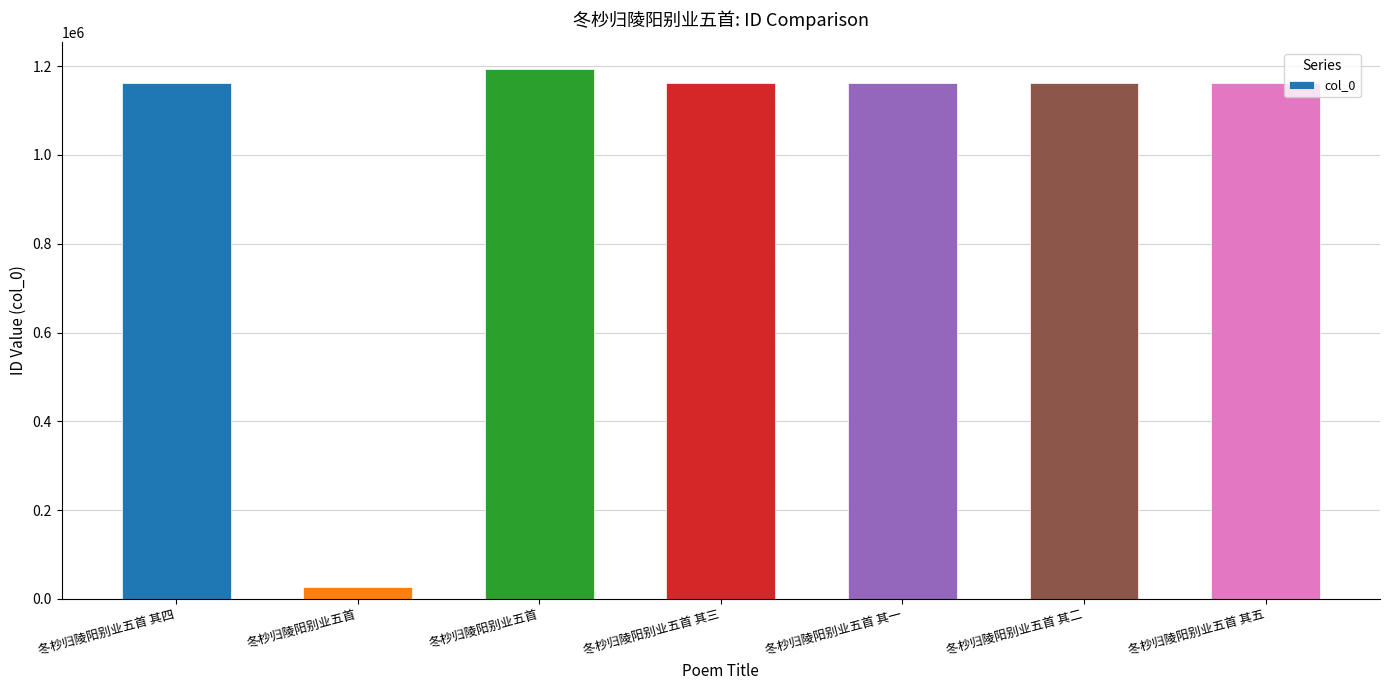

What is the maximum value shown in the chart?

1194209